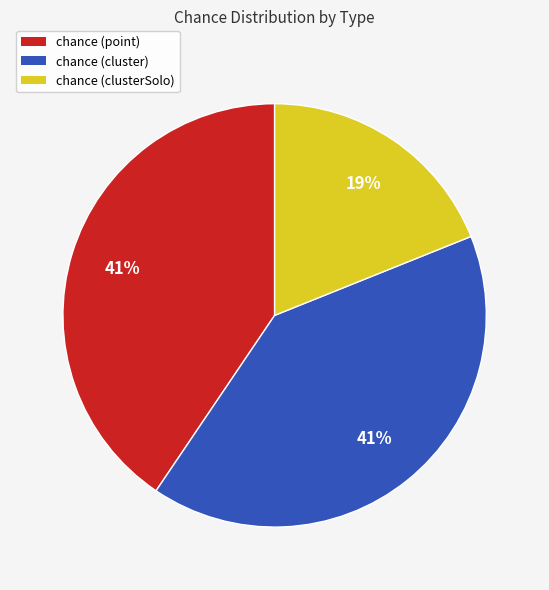

To the nearest percent, what is the combined percentage of chance (clusterSolo) and chance (cluster)?

59%